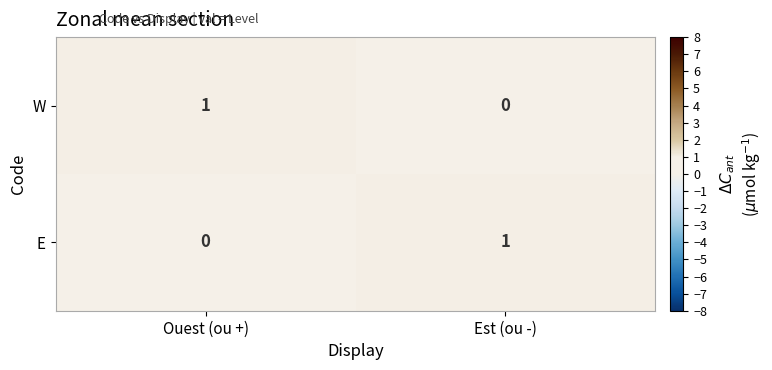

At which label is W closest to 0?

Est (ou -)